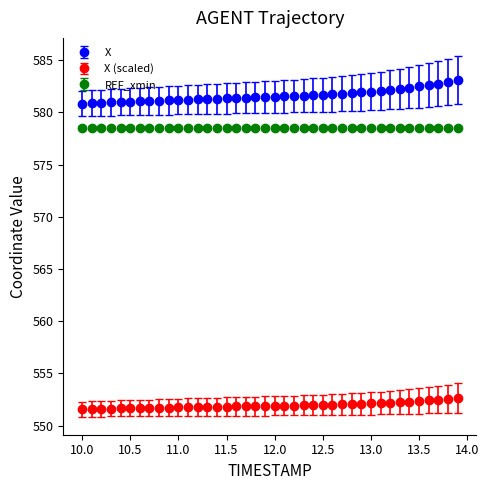

At how many categories does at least one series exceed 569?

40